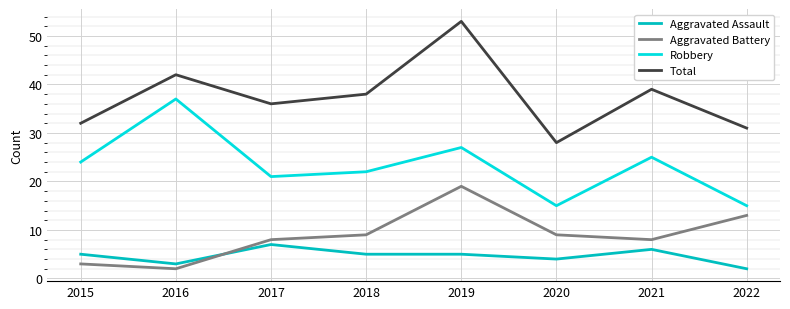

At 2015, list the series in order from largest to smallest.

Total, Robbery, Aggravated Assault, Aggravated Battery